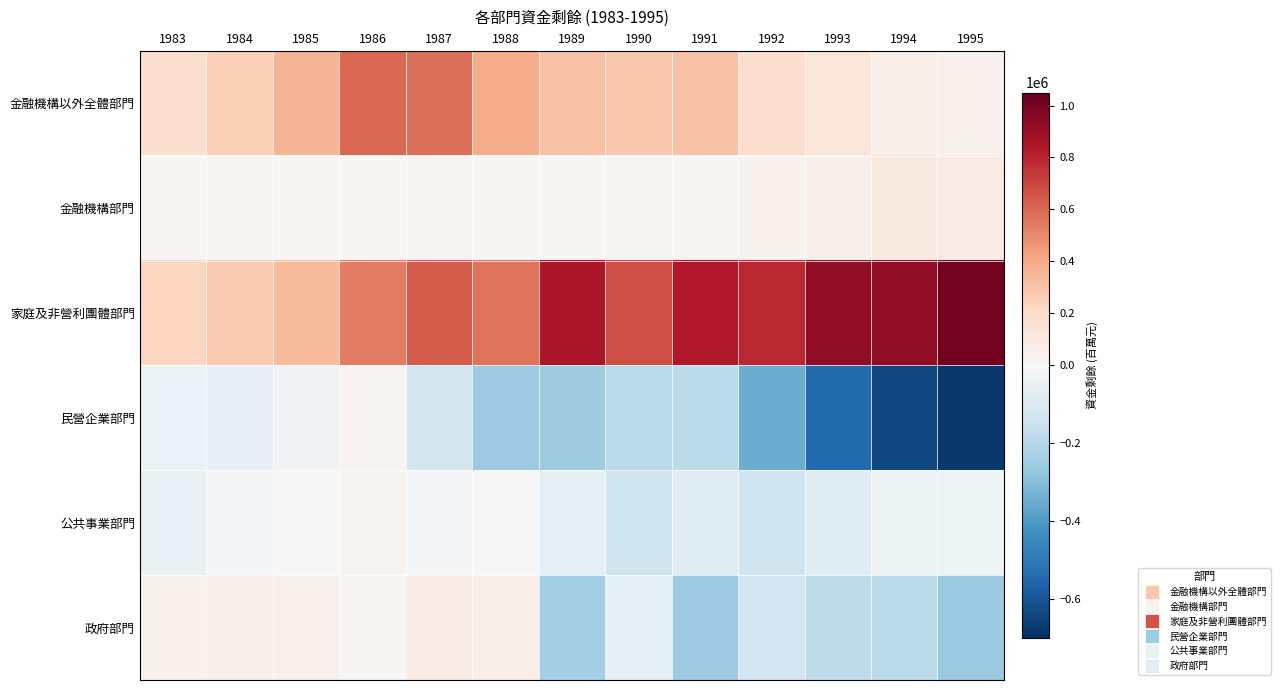

Rank the series by their maximum value, from lowest to highest.

民營企業部門, 公共事業部門, 政府部門, 金融機構部門, 金融機構以外全體部門, 家庭及非營利團體部門